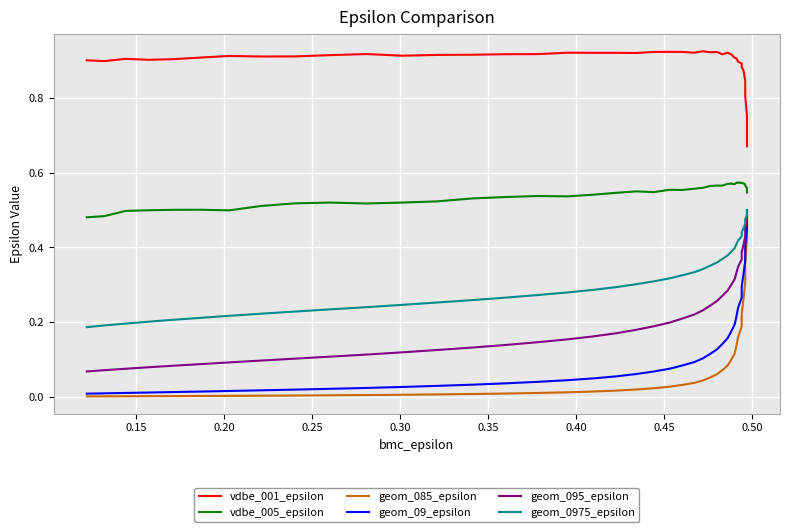

True or false: geom_0975_epsilon has more than 2 points higher than both neighbors.

False